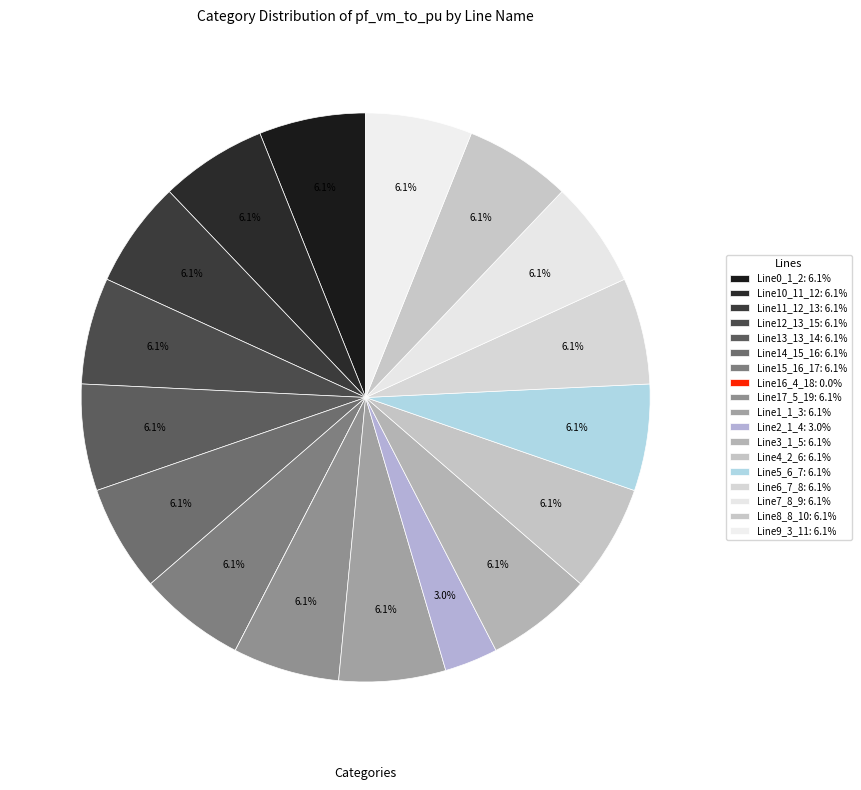

Does Line9_3_11 represent more than half of the total?

No